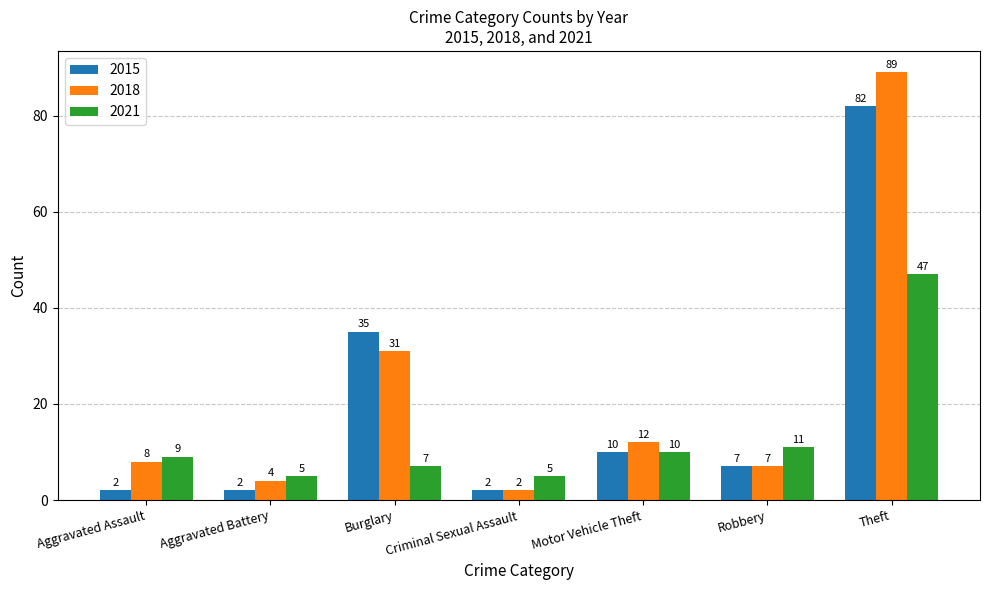

How many bars are there in total?

21